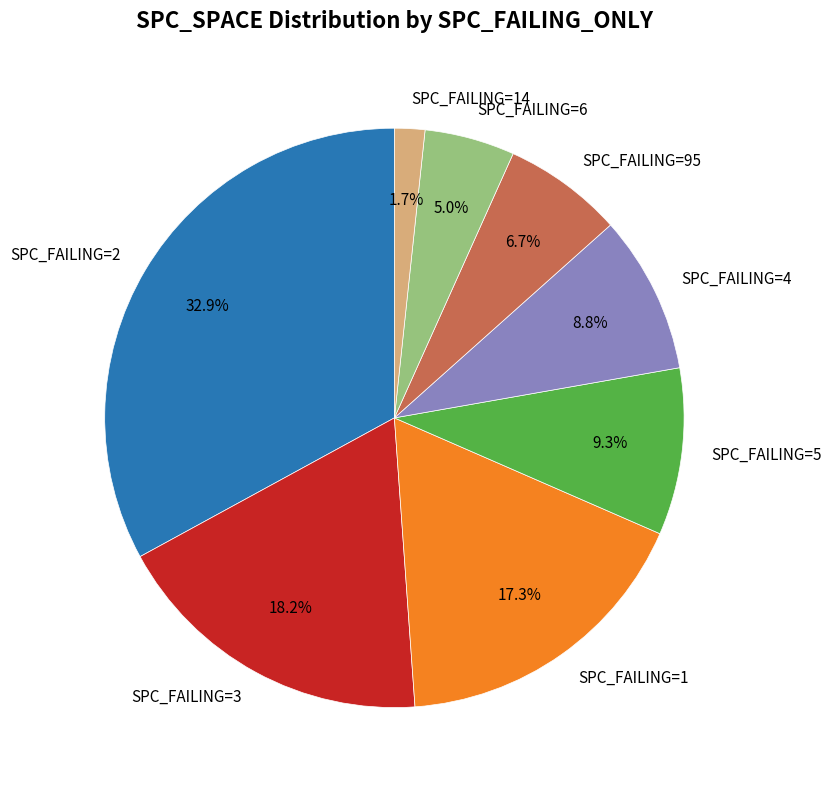

To the nearest percent, what is the difference between the largest and smallest slice percentages?

31%